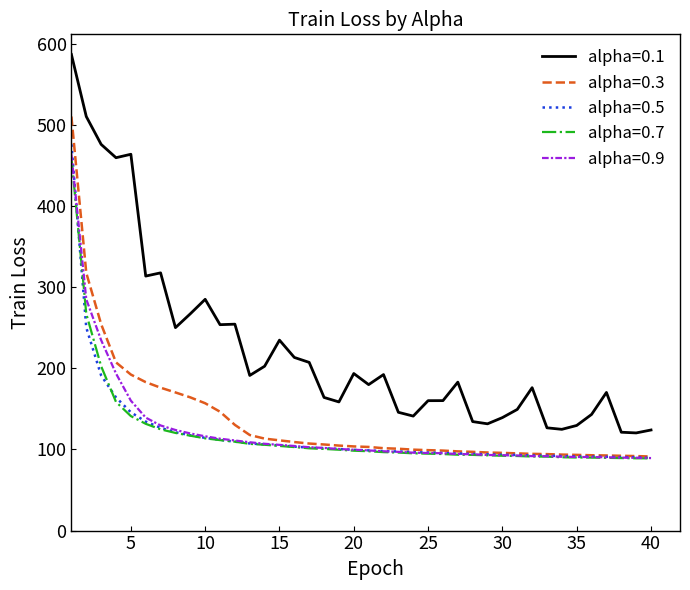

True or false: alpha=0.5 and alpha=0.1 intersect in this chart.

False